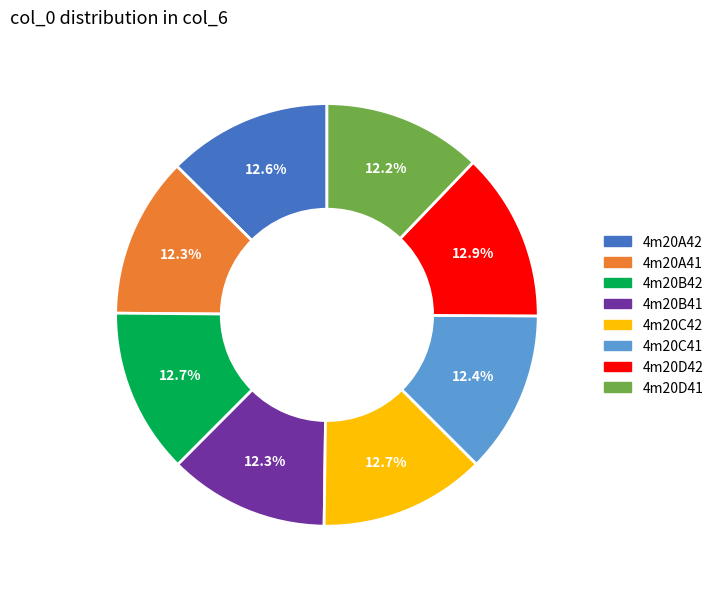

Approximately how many times larger is the value at 4m20B42 compared to 4m20A42?

1.0